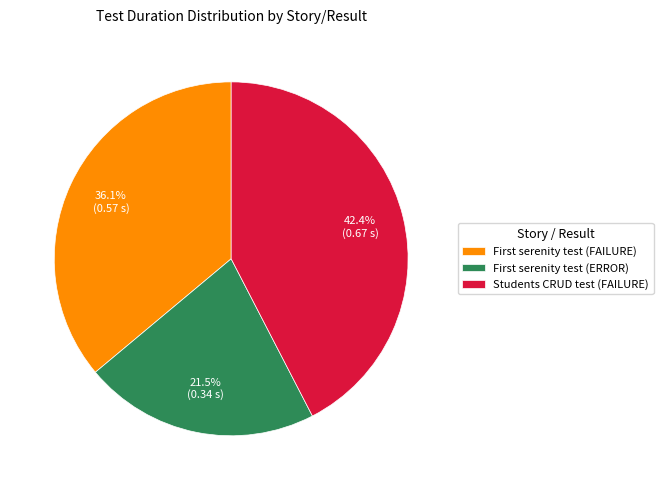

Rank the categories by value from highest to lowest.

Students CRUD test (FAILURE), First serenity test (FAILURE), First serenity test (ERROR)